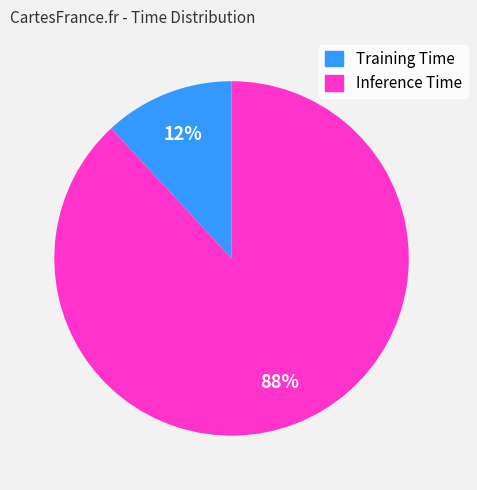

What percentage is the Inference Time slice, to the nearest percent?

88%